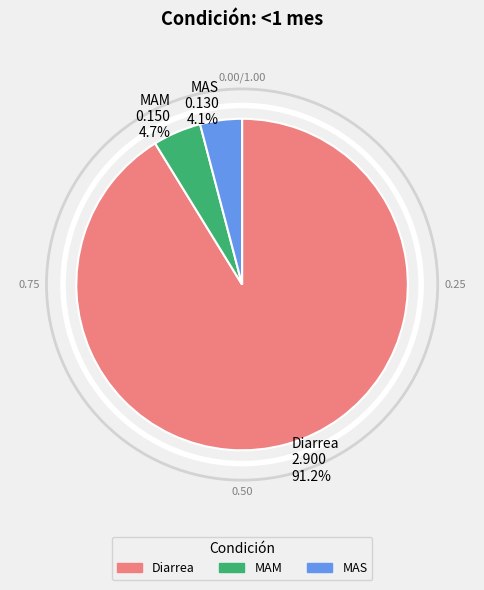

Which category accounts for the majority?

Diarrea